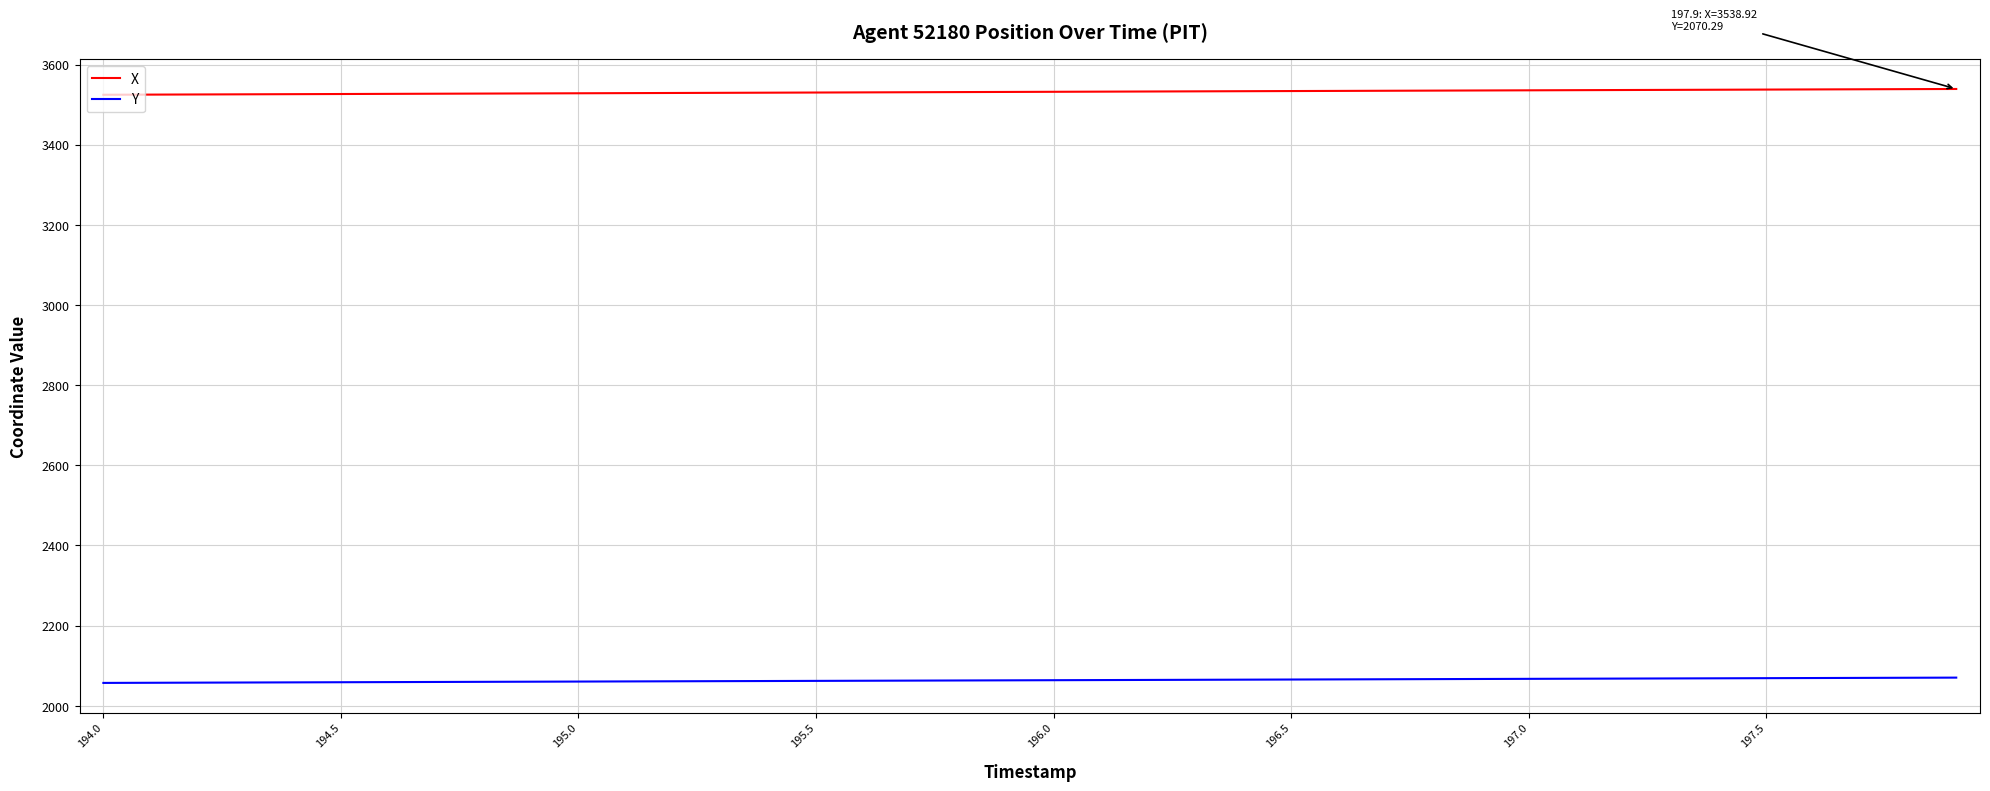

True or false: Y and X intersect in this chart.

False